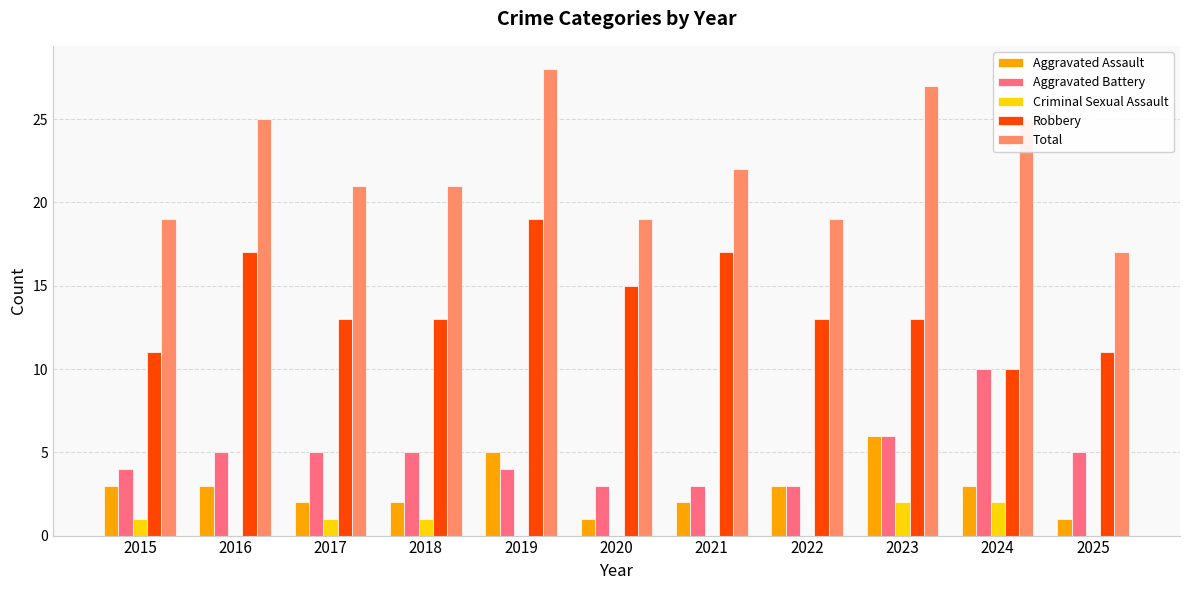

Is the value of Total at 2025 greater than the value of Aggravated Assault at 2024?

Yes